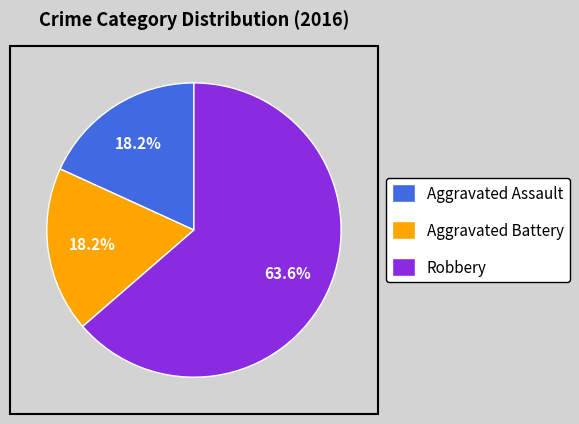

How many slices are in this pie chart?

3